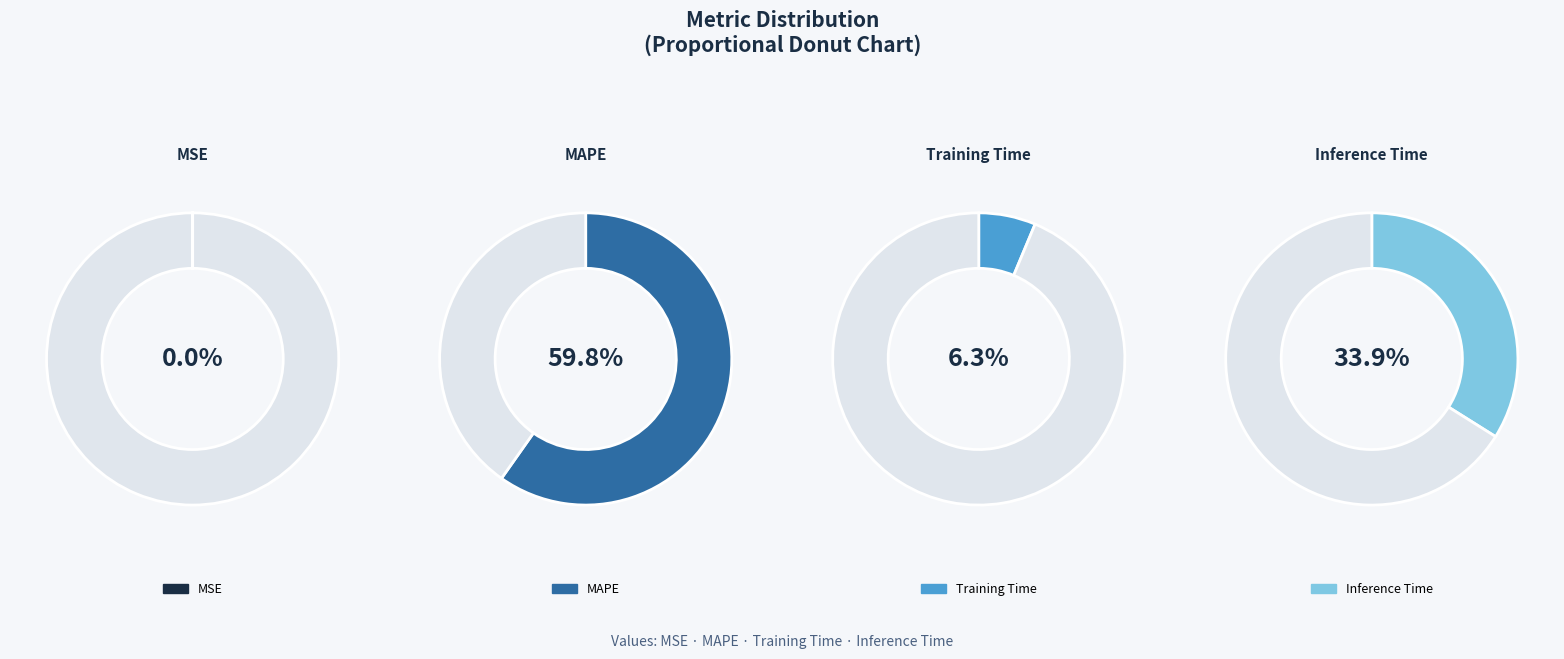

To the nearest percent, what percentage of the pie is MAPE?

60%